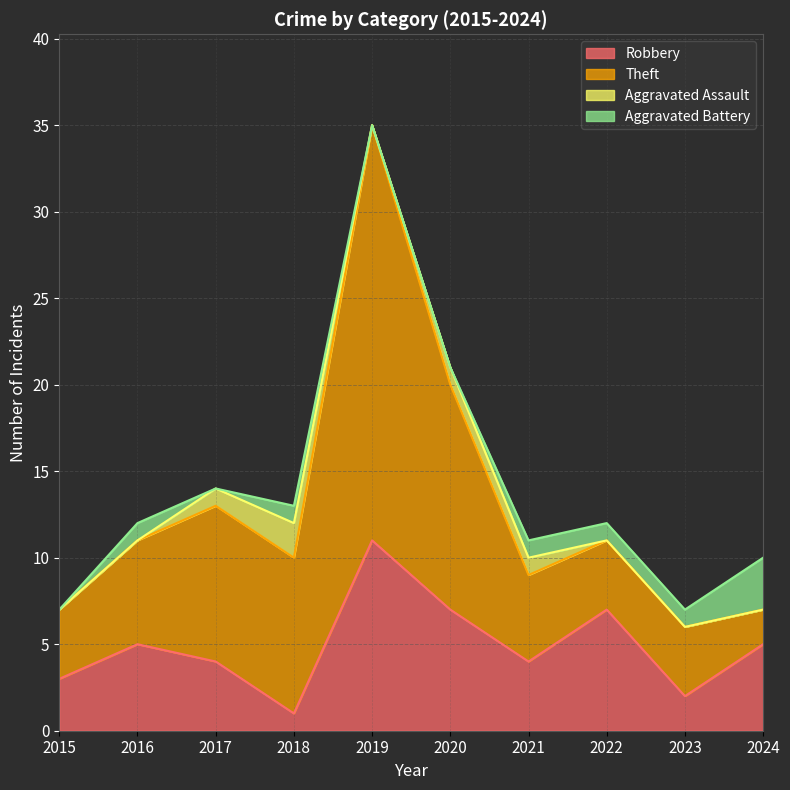

True or false: Robbery has a value of 4 at 2017.

True